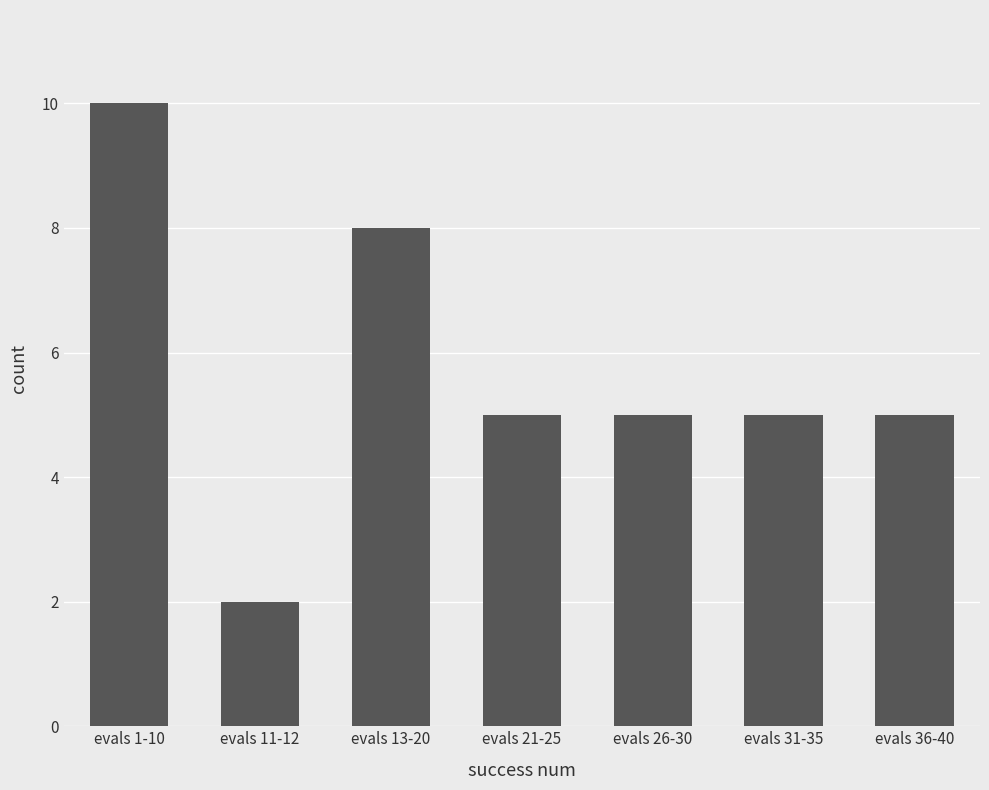

What is the value of the 2nd bar from the left?

2